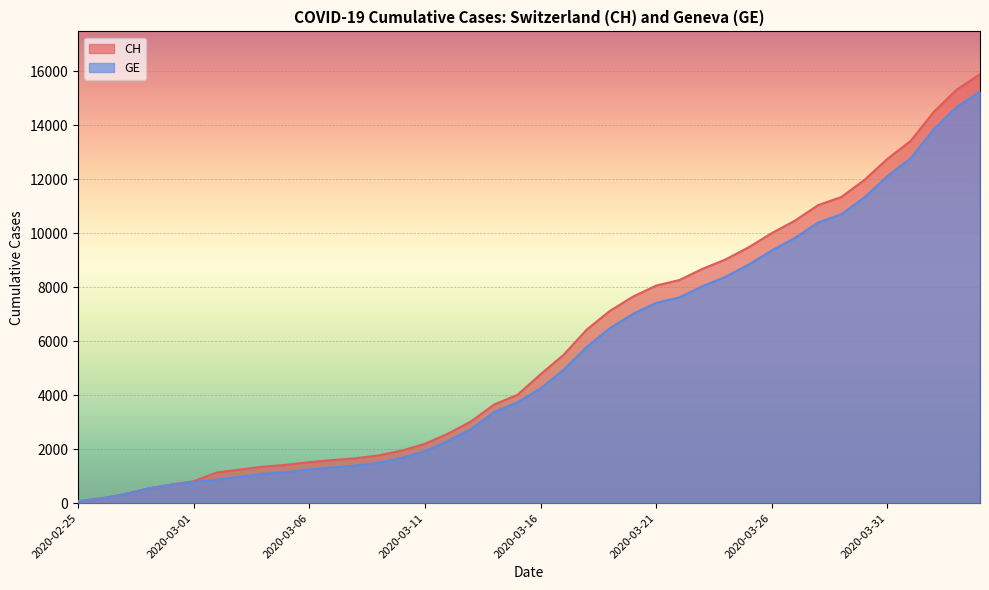

True or false: CH and GE intersect in this chart.

False